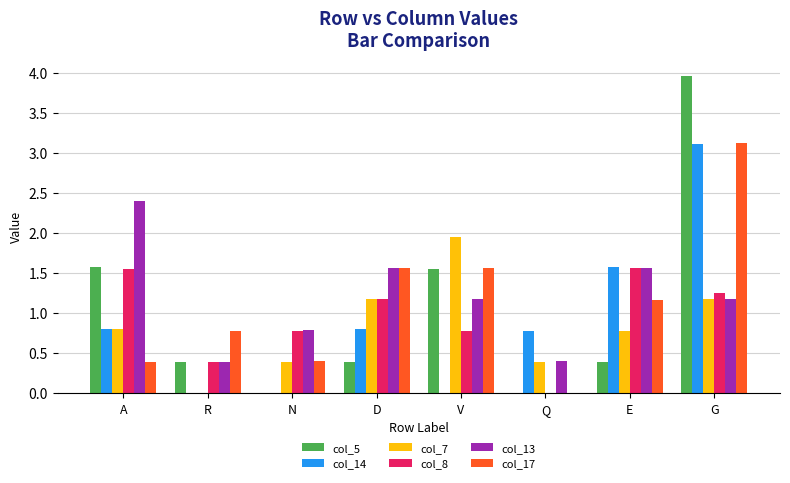

What is the average value of the col_5 series?

1.0